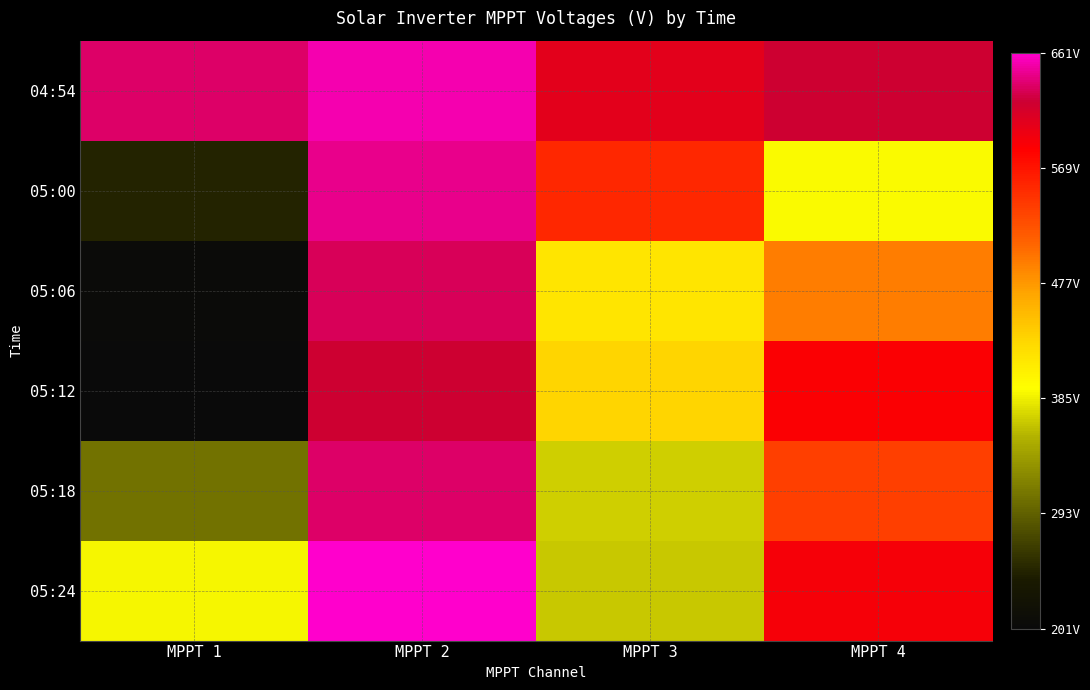

How many categories are shown in the chart?

4